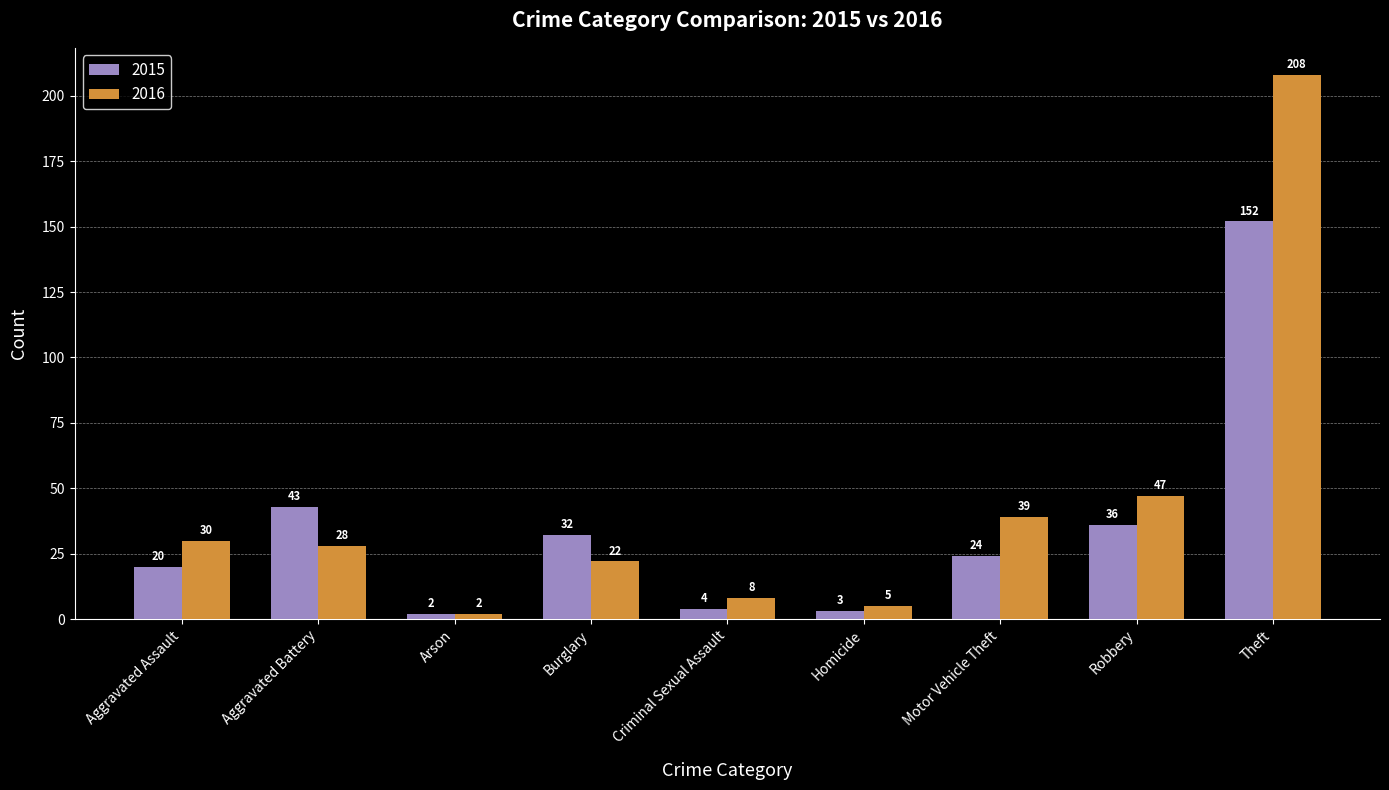

List the series in order of their overall mean, lowest first.

2015, 2016